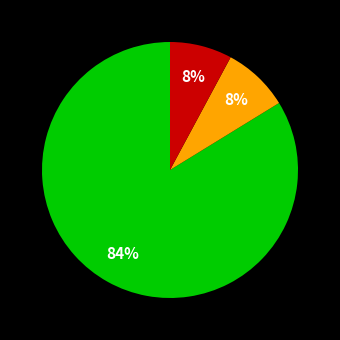

Does any single category account for the majority?

Yes